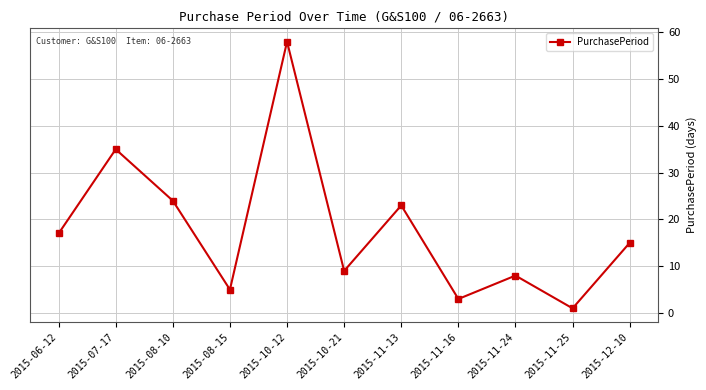

What is the smallest value displayed?

1